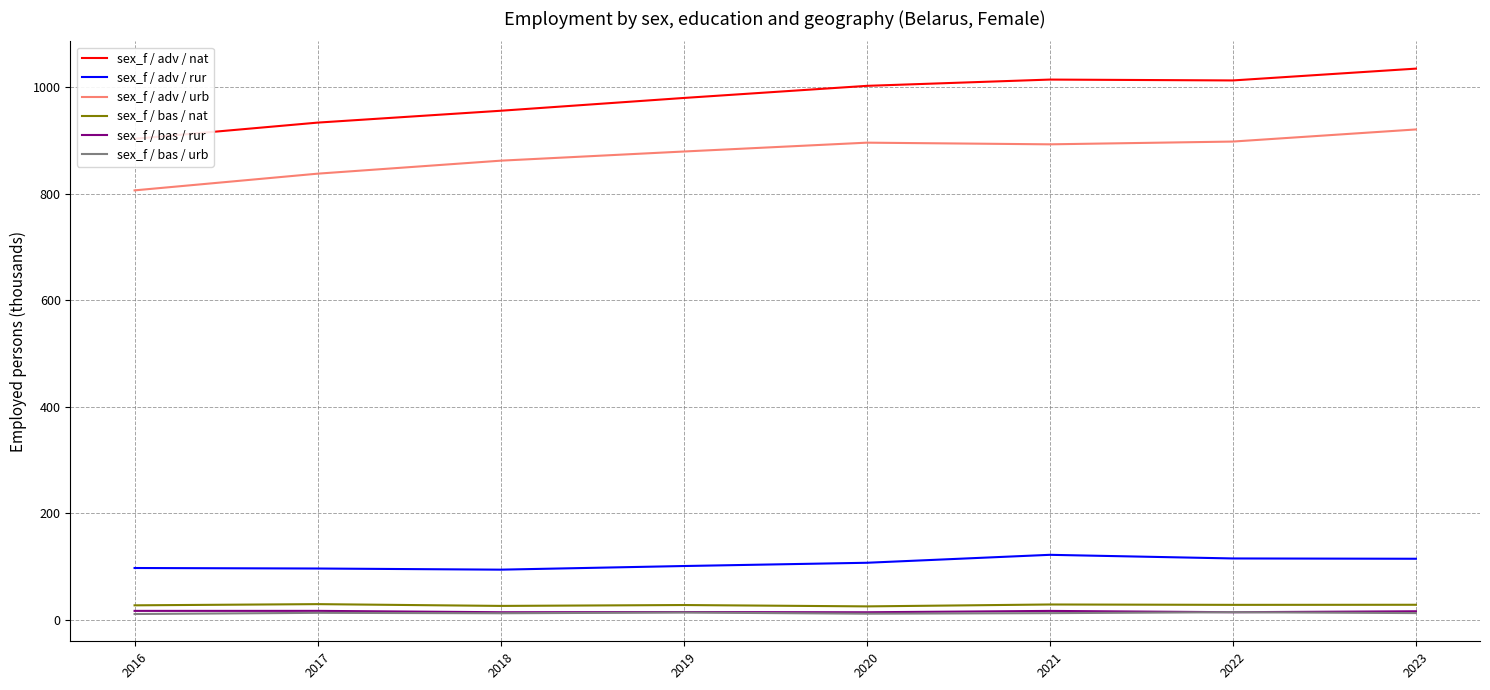

What are all the series names shown in the legend?

sex_f / adv / nat, sex_f / adv / rur, sex_f / adv / urb, sex_f / bas / nat, sex_f / bas / rur, sex_f / bas / urb